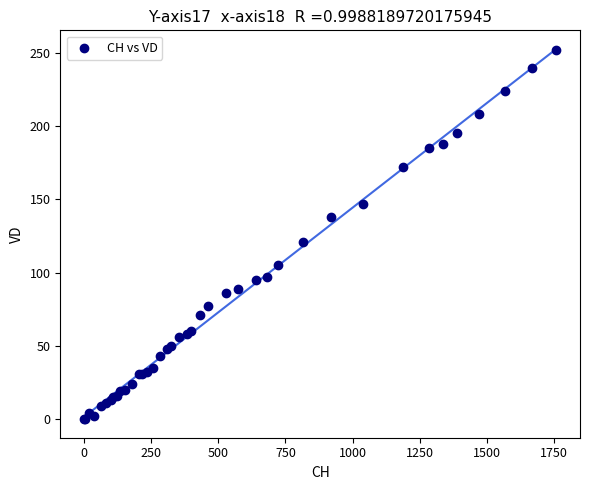

What Y value in the scatter plot is closest to 126?

121